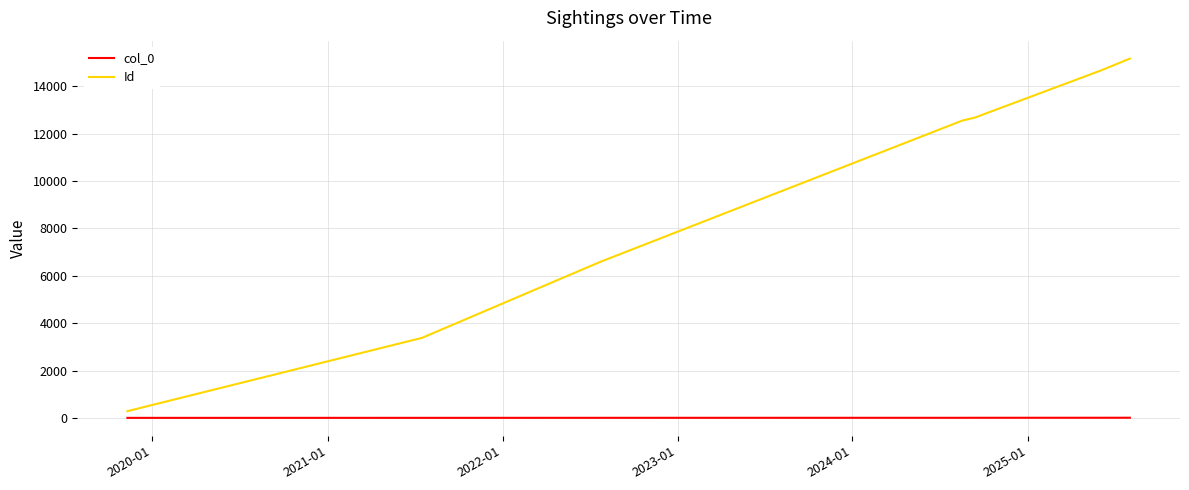

True or false: col_0 and Id cross at least once.

False